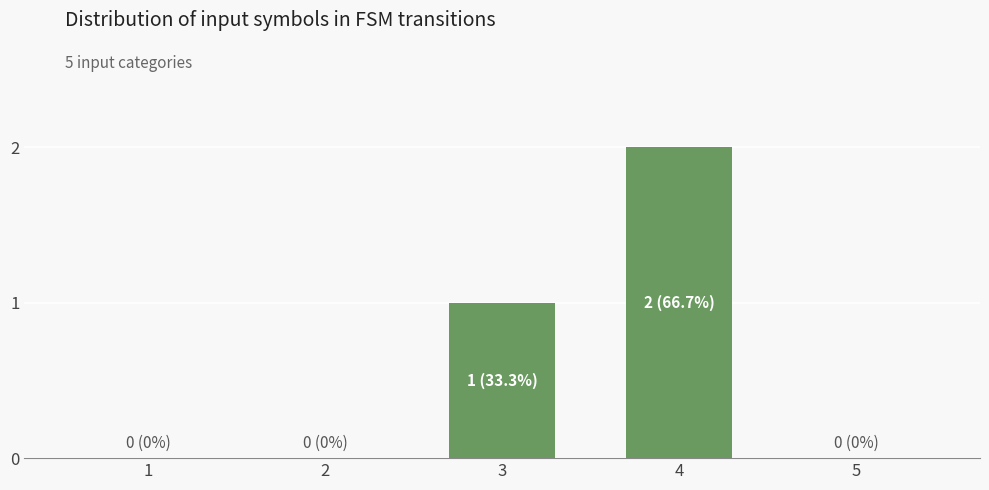

How many categories are shown in the chart?

5